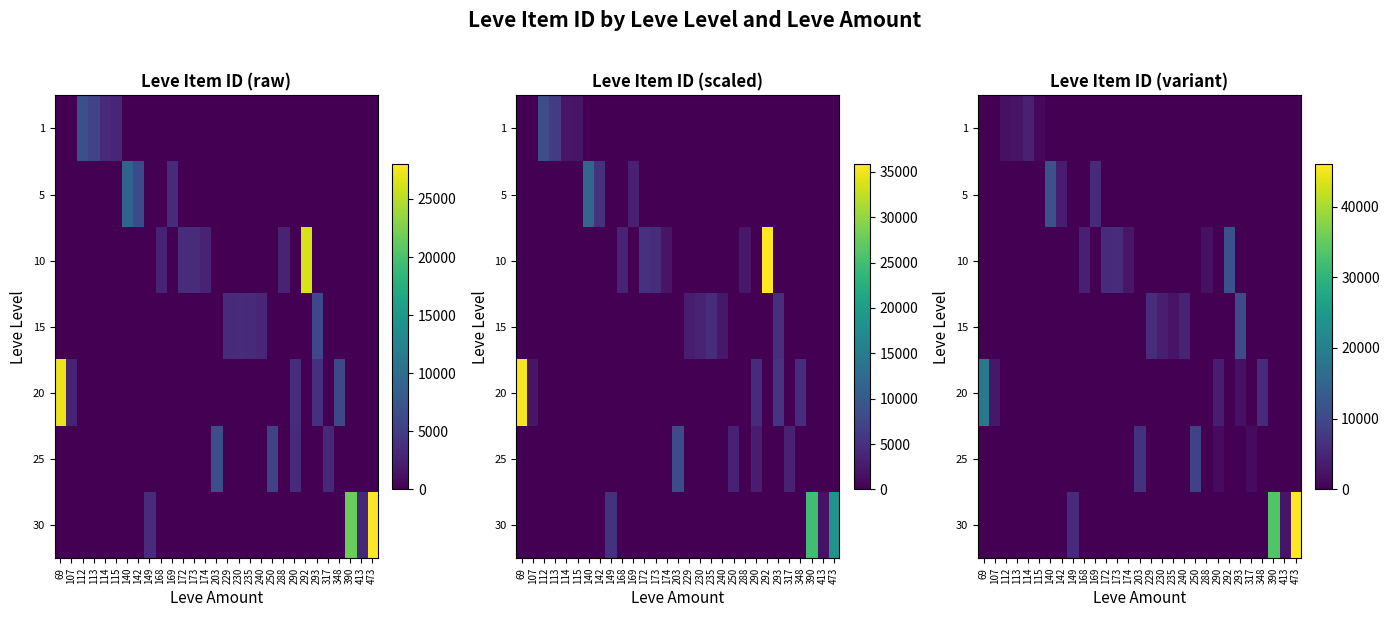

What is the total value across all series at 348?

5480.8